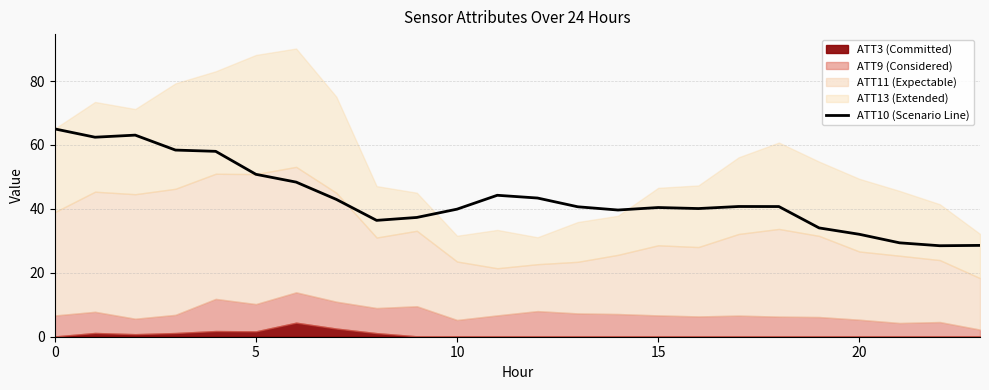

Reading left to right, what are all the values shown in this chart?

65.0	62.4	63.1	58.4	58.0	50.8	48.4	43.0	36.4	37.3	39.9	44.3	43.4	40.7	39.6	40.4	40.1	40.7	40.7	34.0	32.1	29.4	28.5	28.6